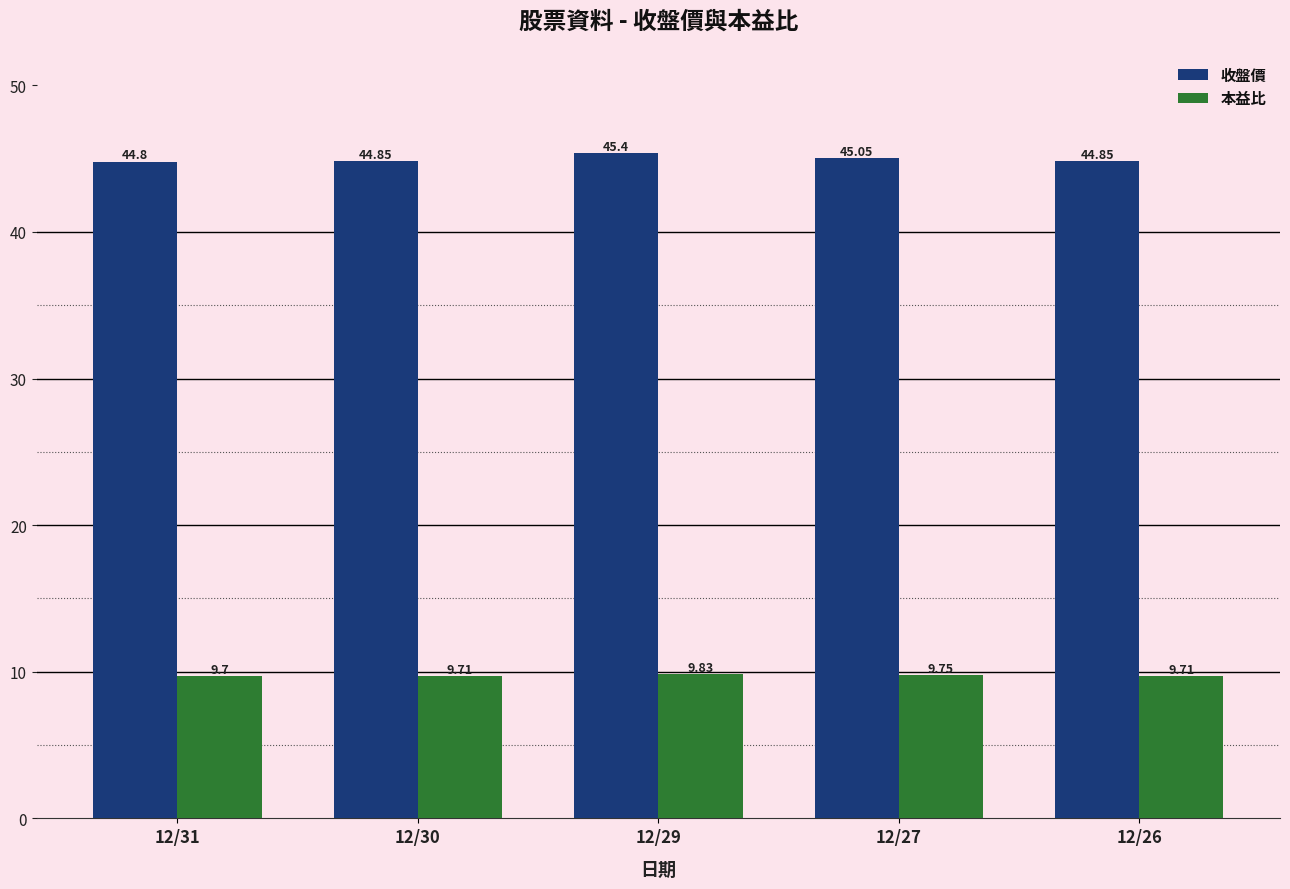

What is the value of the 收盤價 bar at the 2nd from the left?

44.9